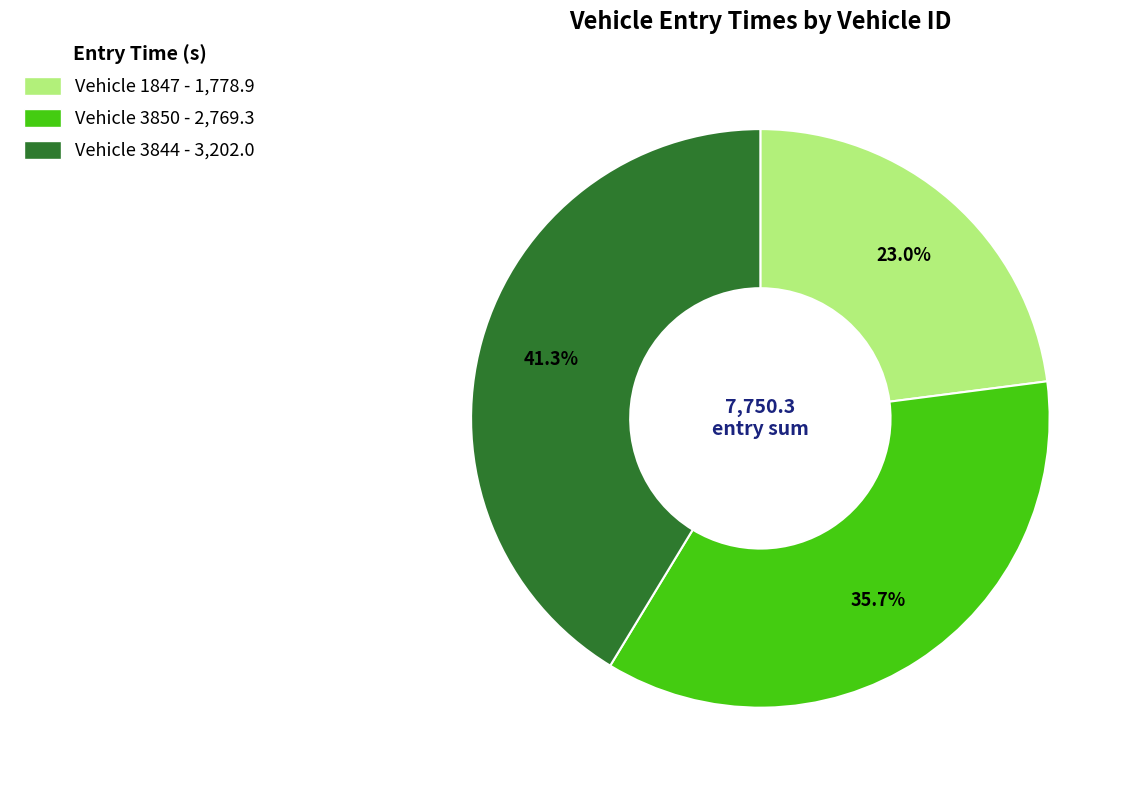

Rank the categories by value from lowest to highest.

Vehicle 1847 - 1,778.9, Vehicle 3850 - 2,769.3, Vehicle 3844 - 3,202.0